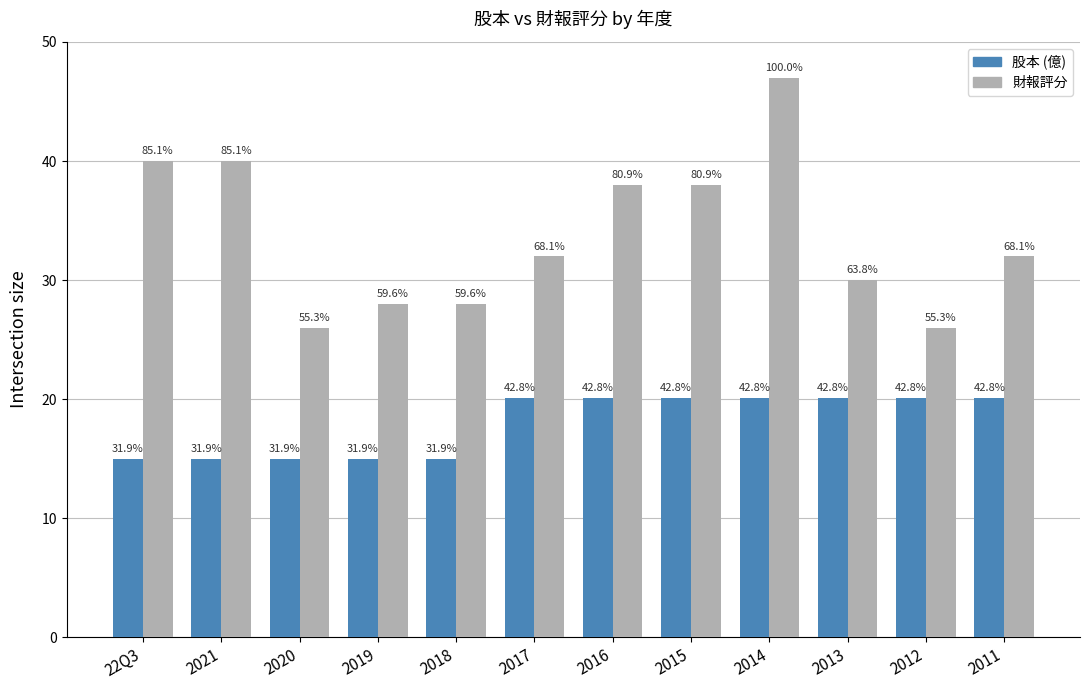

How many groups of bars are there?

12